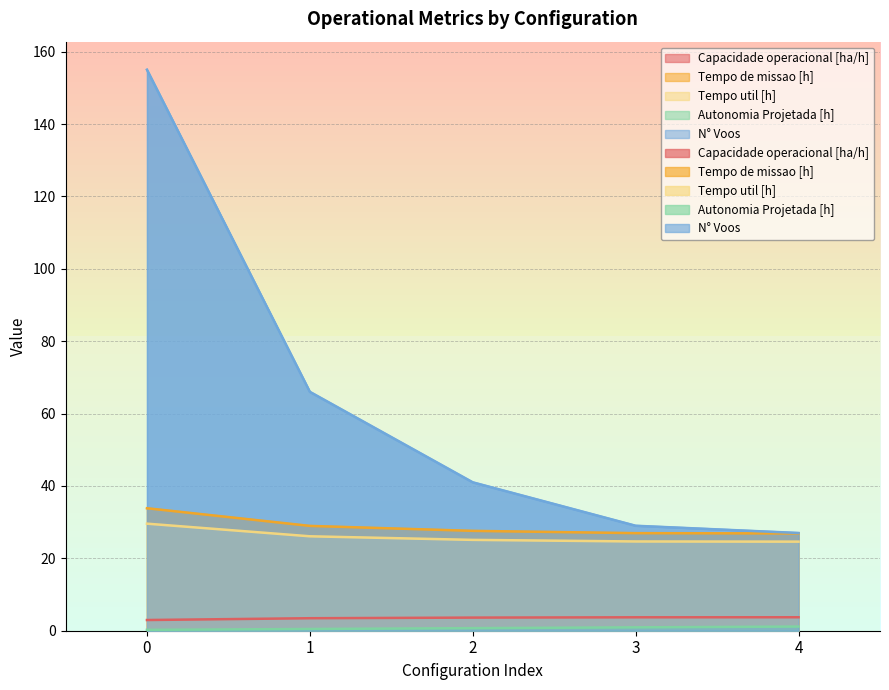

What is the total value across all series at 3?

85.3